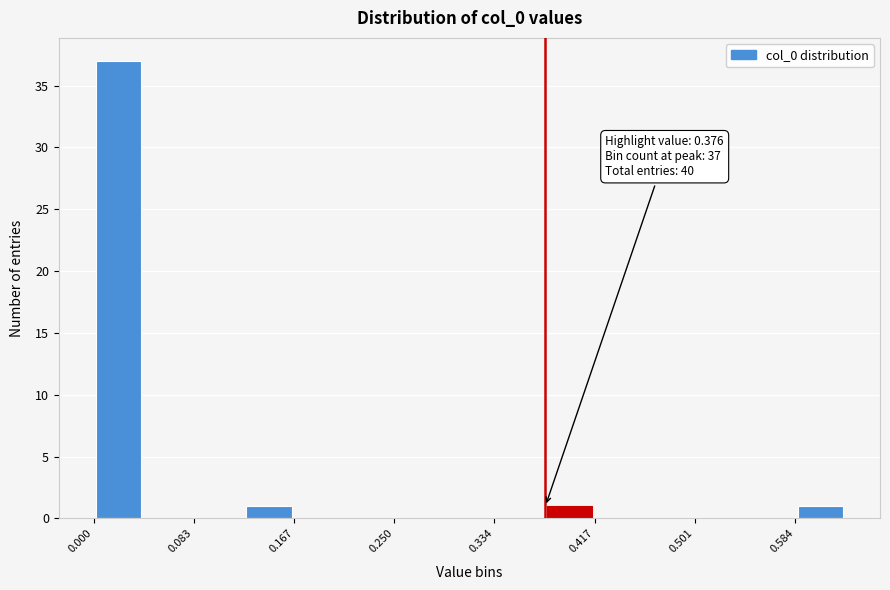

Over which range of the x-axis is the bar tallest?

0.00 to 0.04